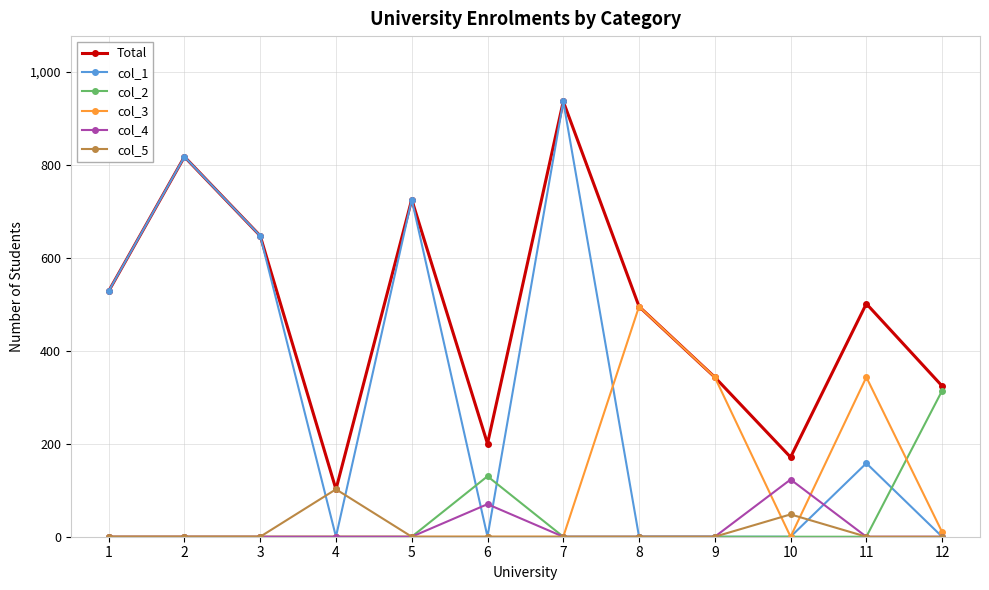

The value of col_5 at 6 is 0. True or false?

True